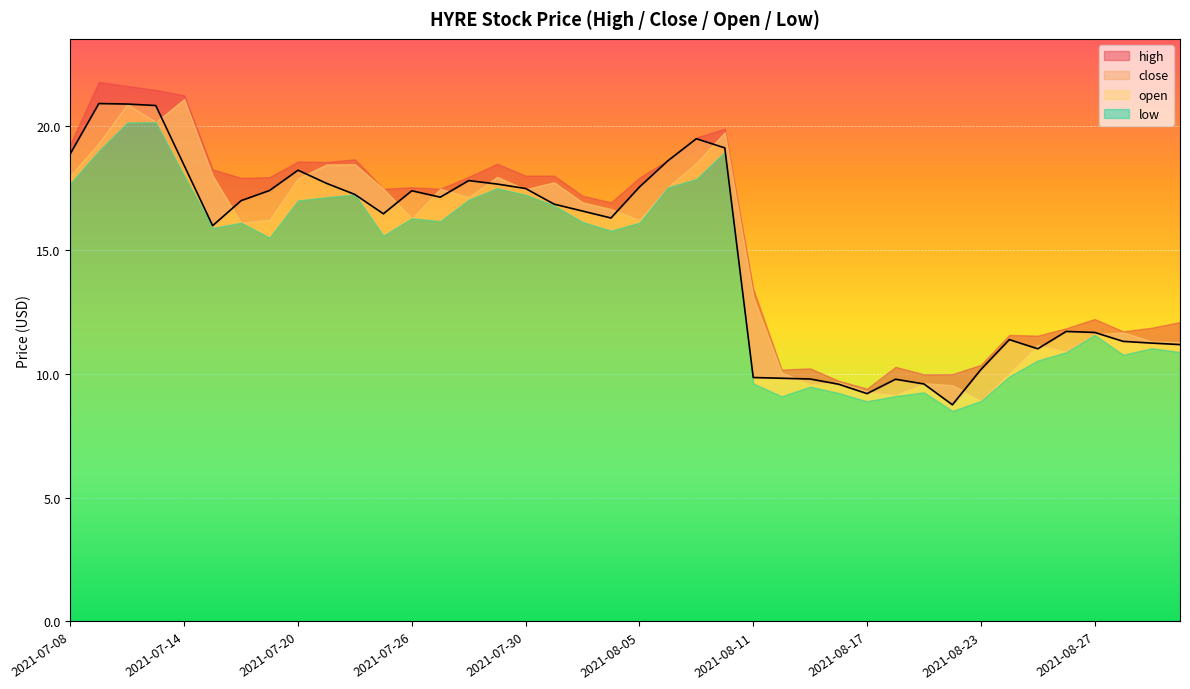

How many data points does each series have?

40